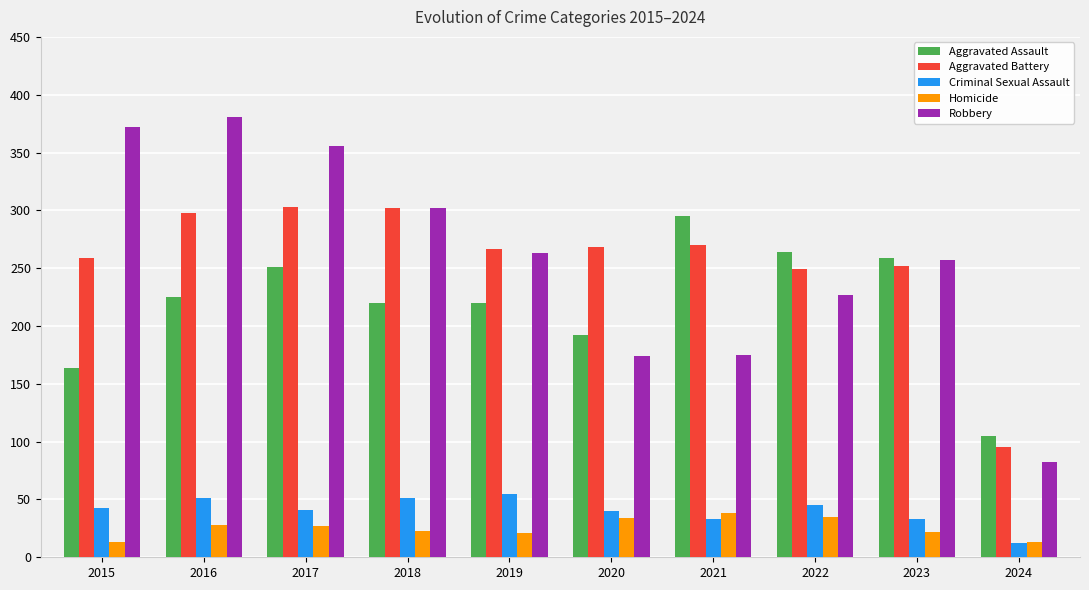

Where is Aggravated Assault nearest to the value 200?

2020